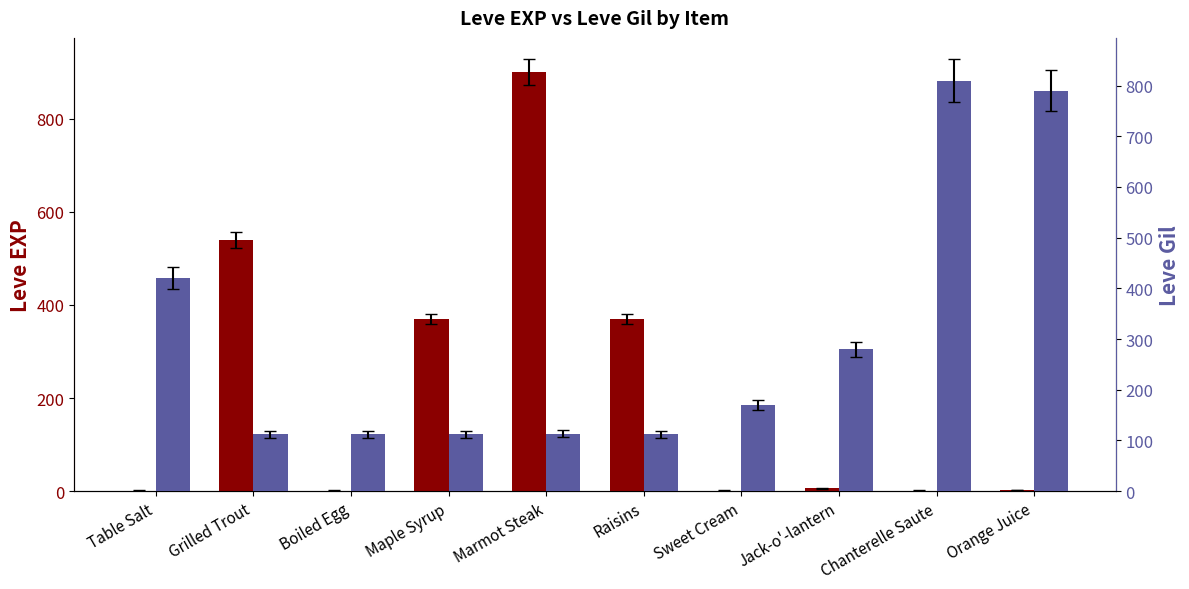

Reading right to left, transcribe all the data shown in this chart.

Leve EXP: 2	1	6	1	370	900	370	1	540	1
Leve Gil: 790	810	280	170	112	113	112	112	112	420